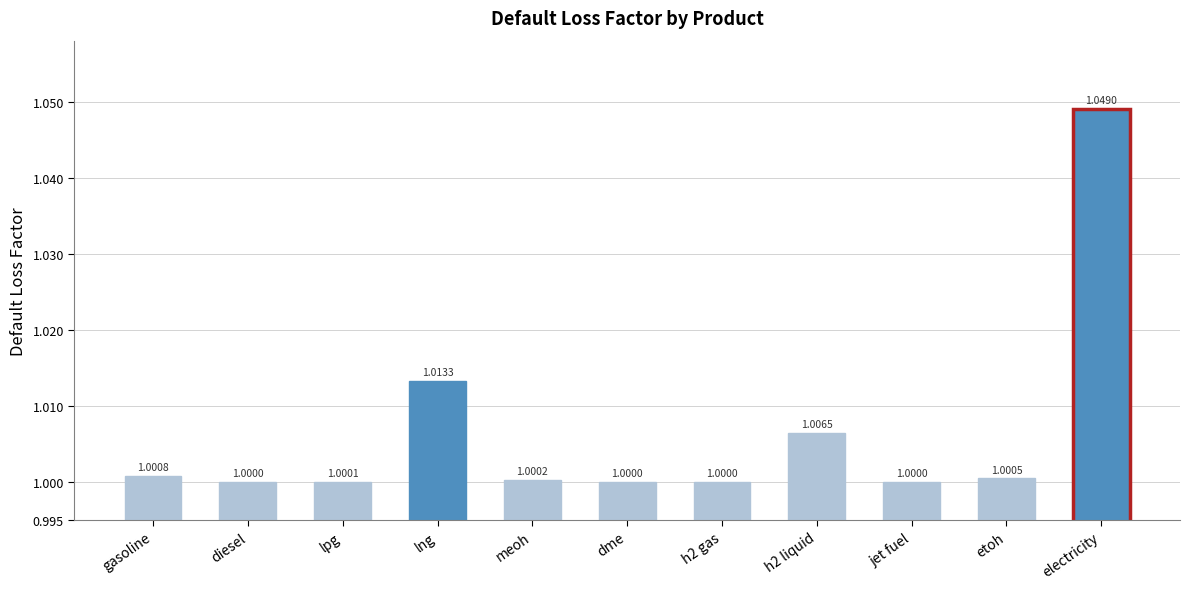

Are the bars horizontal?

No